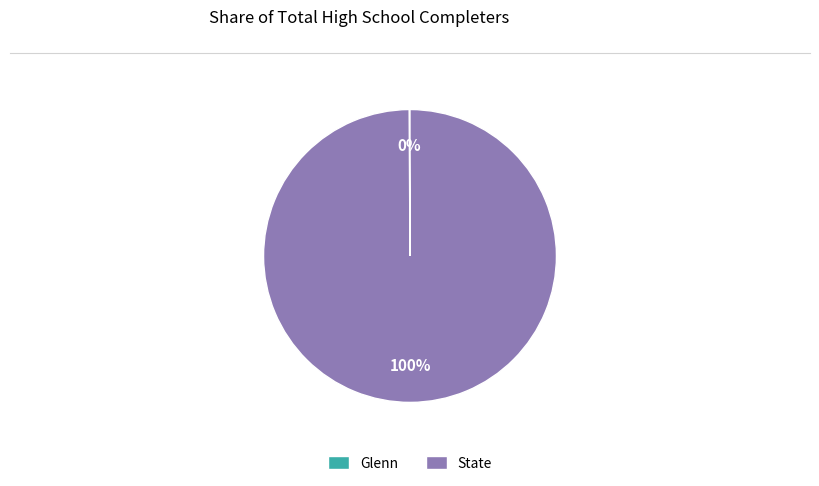

Which slice is the largest?

State